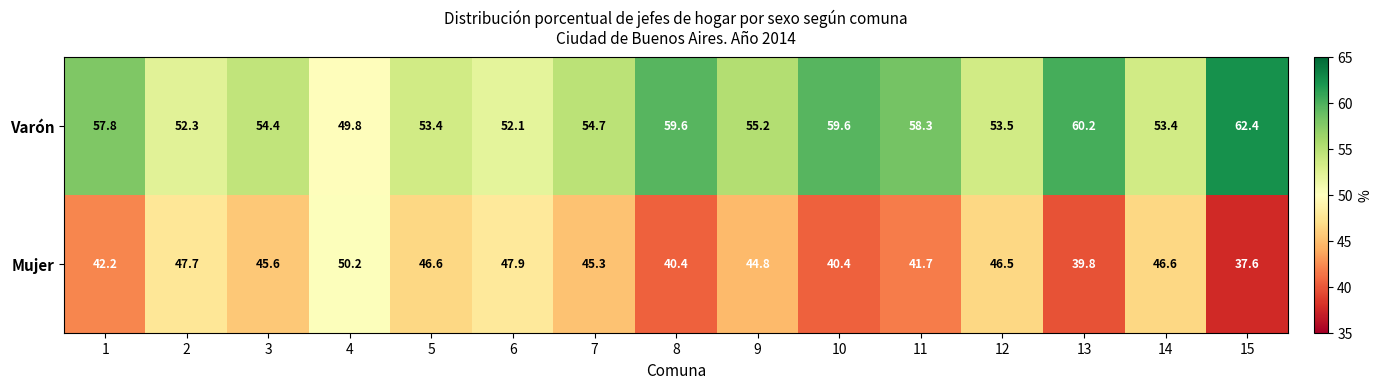

Is it true that Mujer equals 42.2 at 1?

True